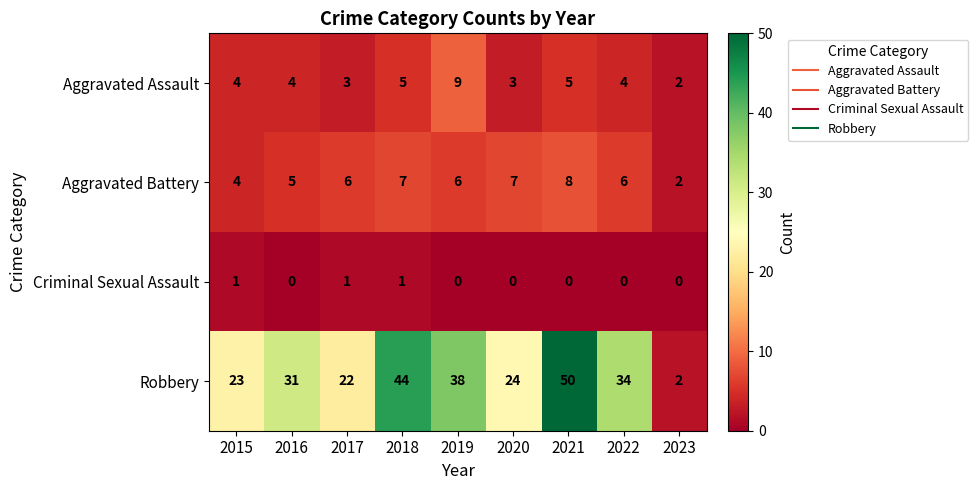

What is the spread (max minus min) of values at 2019?

38